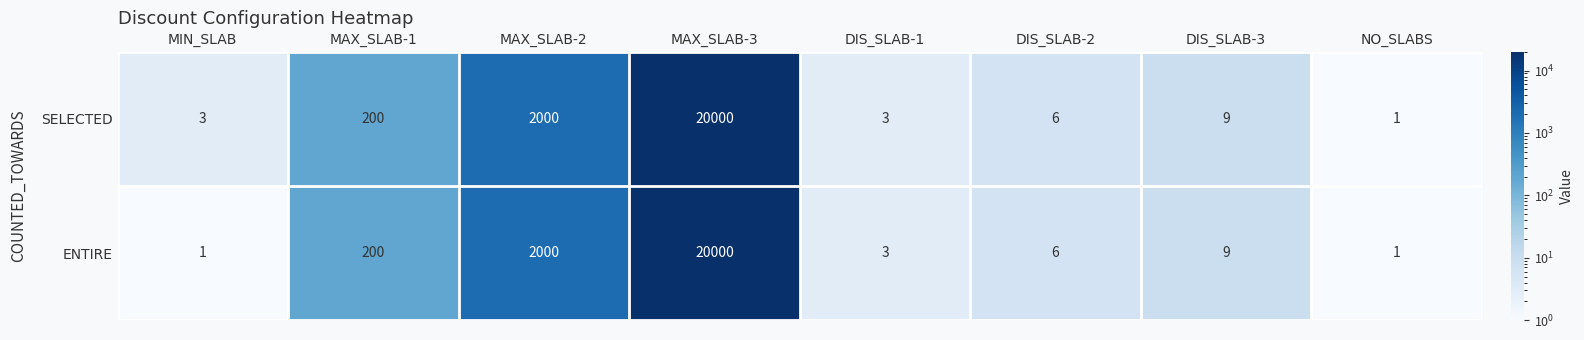

At which label is ENTIRE closest to 10000?

MAX_SLAB-2